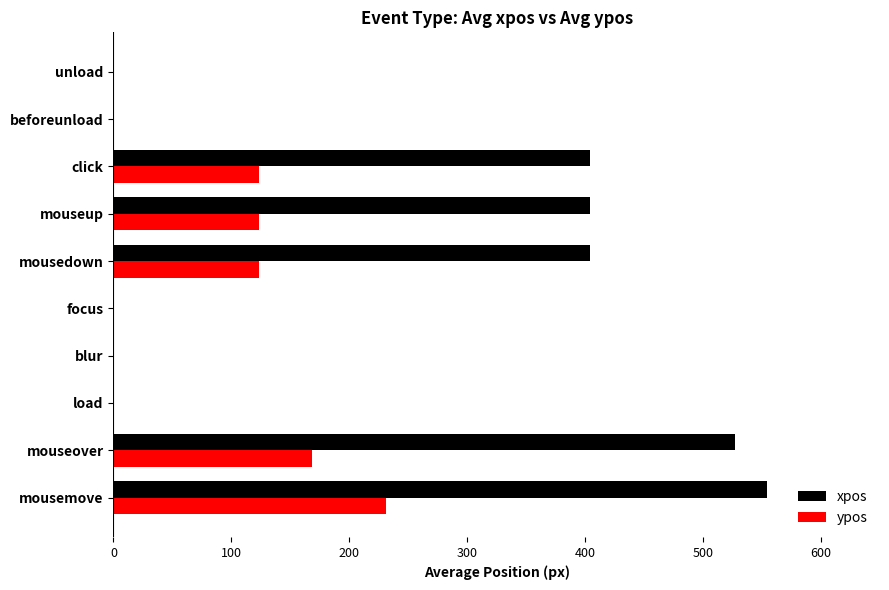

What is the sum of the xpos values at mousemove and mouseover?

1081